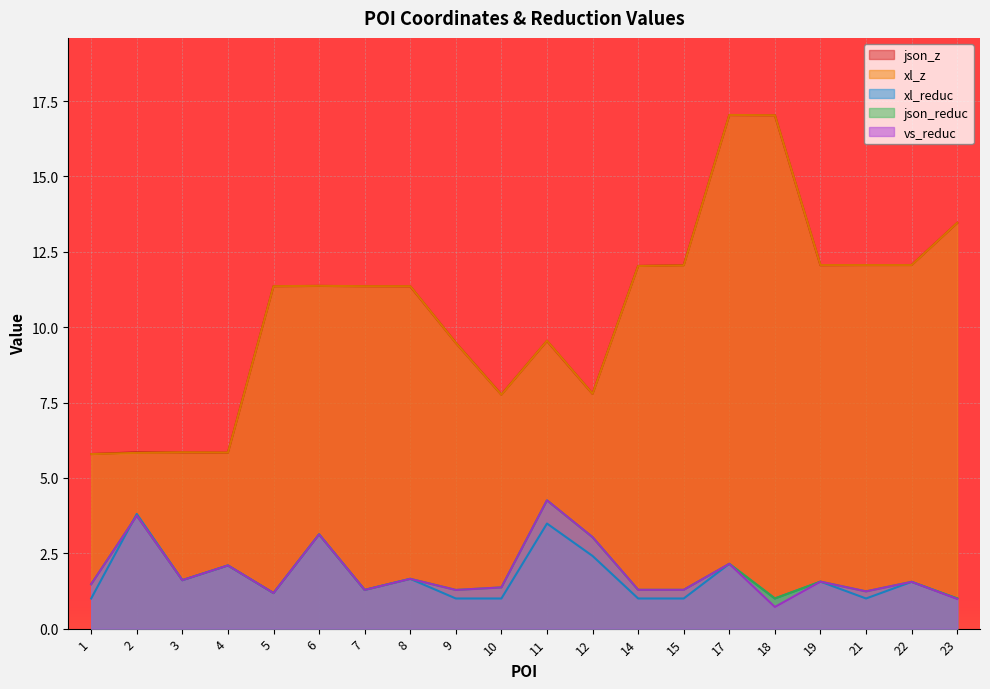

Reading left to right, what are all the values shown in this chart?

json_z: 1=5.8	2=5.8	3=5.8	4=5.8	5=11.4	6=11.4	7=11.4	8=11.4	9=9.5	10=7.8	11=9.5	12=7.8	14=12.0	15=12.1	17=17.0	18=17.0	19=12.1	21=12.1	22=12.1	23=13.5
xl_z: 1=5.8	2=5.8	3=5.8	4=5.8	5=11.4	6=11.4	7=11.4	8=11.4	9=9.5	10=7.8	11=9.6	12=7.8	14=12.0	15=12.1	17=17.0	18=17.0	19=12.1	21=12.1	22=12.1	23=13.5
xl_reduc: 1=1.0	2=3.8	3=1.6	4=2.1	5=1.2	6=3.1	7=1.3	8=1.7	9=1.0	10=1.0	11=3.5	12=2.4	14=1.0	15=1.0	17=2.1	18=1.0	19=1.6	21=1.0	22=1.6	23=1.0
json_reduc: 1=1.5	2=3.7	3=1.6	4=2.1	5=1.2	6=3.1	7=1.3	8=1.7	9=1.3	10=1.4	11=4.3	12=3.0	14=1.3	15=1.3	17=2.1	18=1.0	19=1.6	21=1.2	22=1.6	23=1.0
vs_reduc: 1=1.5	2=3.7	3=1.6	4=2.1	5=1.2	6=3.1	7=1.3	8=1.7	9=1.3	10=1.4	11=4.3	12=3.0	14=1.3	15=1.3	17=2.1	18=0.7	19=1.6	21=1.2	22=1.6	23=1.0